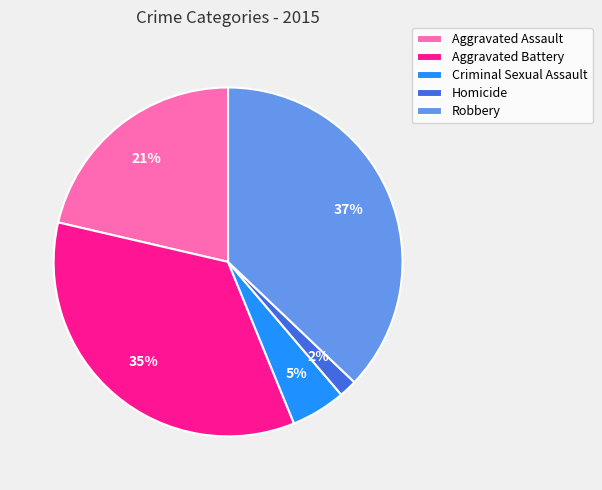

What is the ratio of the value at Criminal Sexual Assault to the value at Aggravated Battery?

0.1